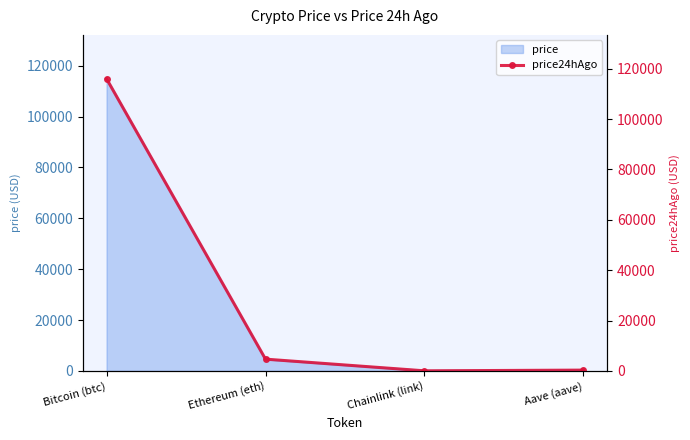

Reading left to right, what are all the values shown in this chart?

Bitcoin (btc)=116016.0	Ethereum (eth)=4663.4	Chainlink (link)=24.6	Aave (aave)=310.5